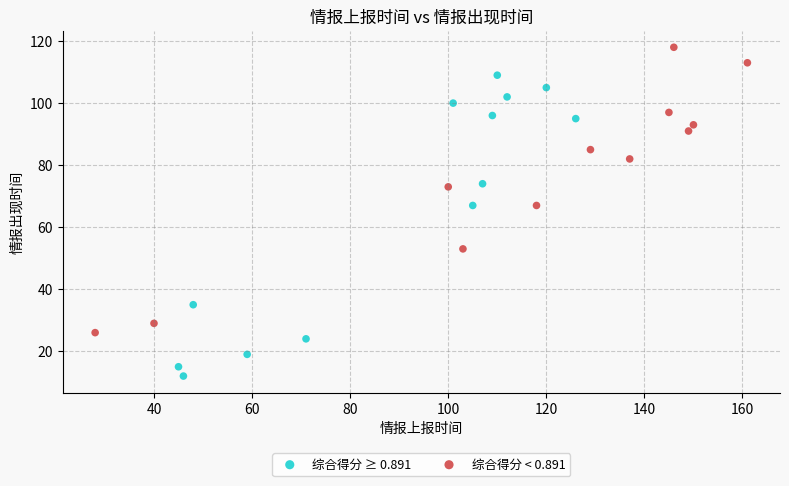

Which series has the widest spread of Y values?

综合得分 ≥ 0.891